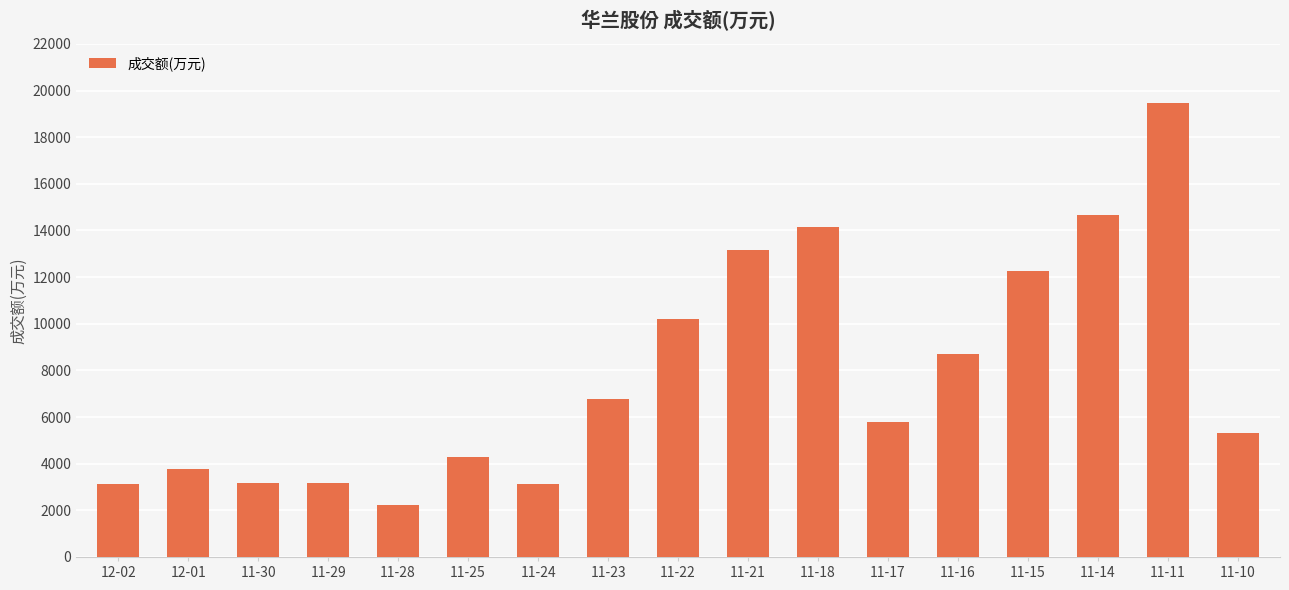

Which label corresponds to the smallest value in the chart?

11-28